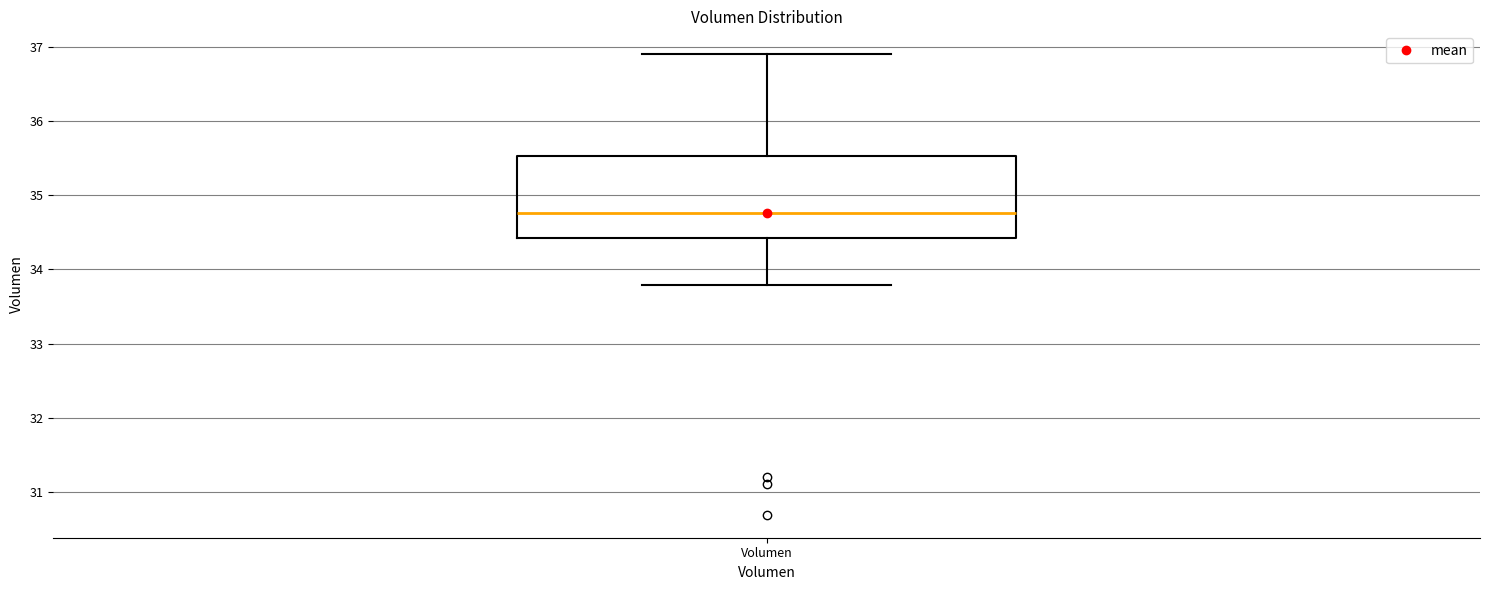

Read this box plot against the y-axis: the position of the median line, the range covered by the box, and the ends of both whiskers. The values are not printed on the chart, so give them approximately, as read against the axis.

median 34.8, box 34.4 to 35.5, whiskers 33.8 to 36.9